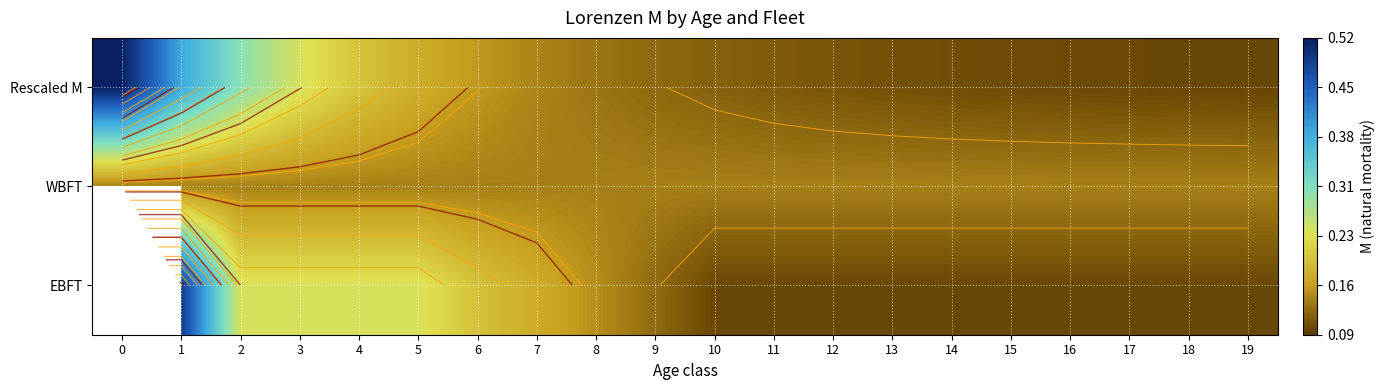

What is the sum of the Rescaled M values at 18 and 17?

0.2